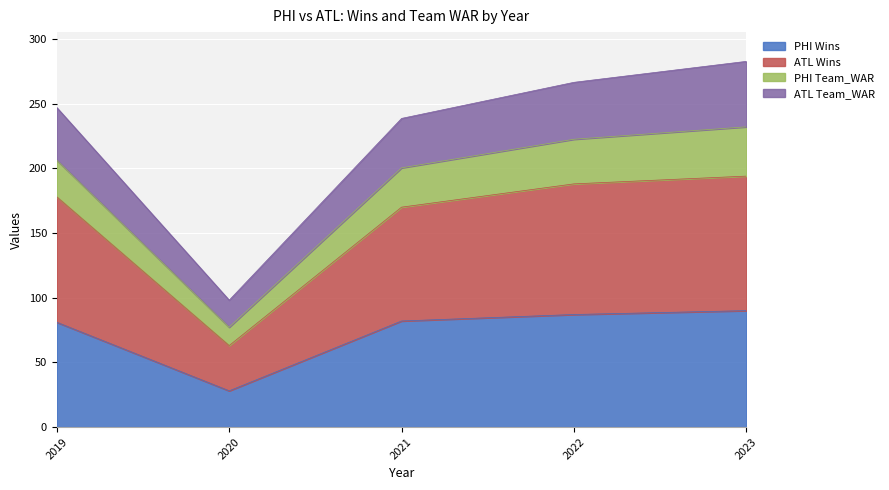

What is the difference between the maximum and minimum values in the PHI Wins series?

62.0